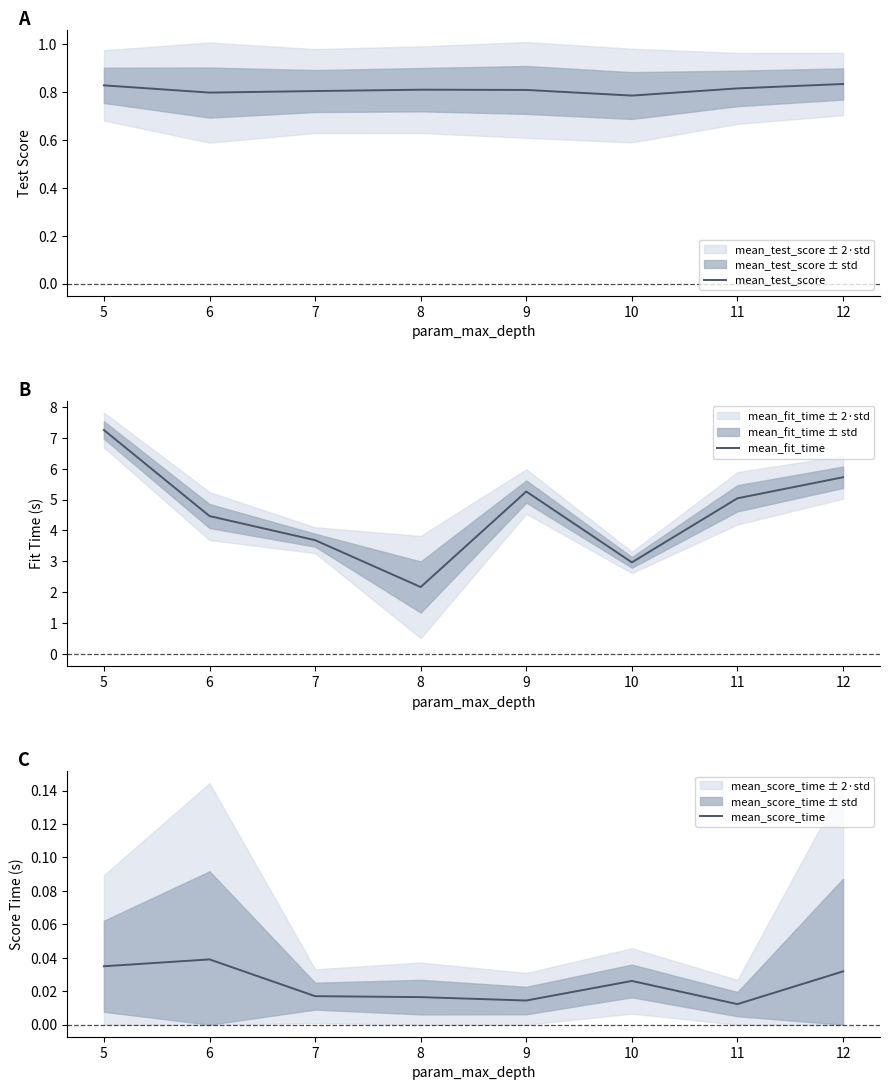

In mean_score_time, how many points are higher than both neighbors (excluding endpoints)?

2